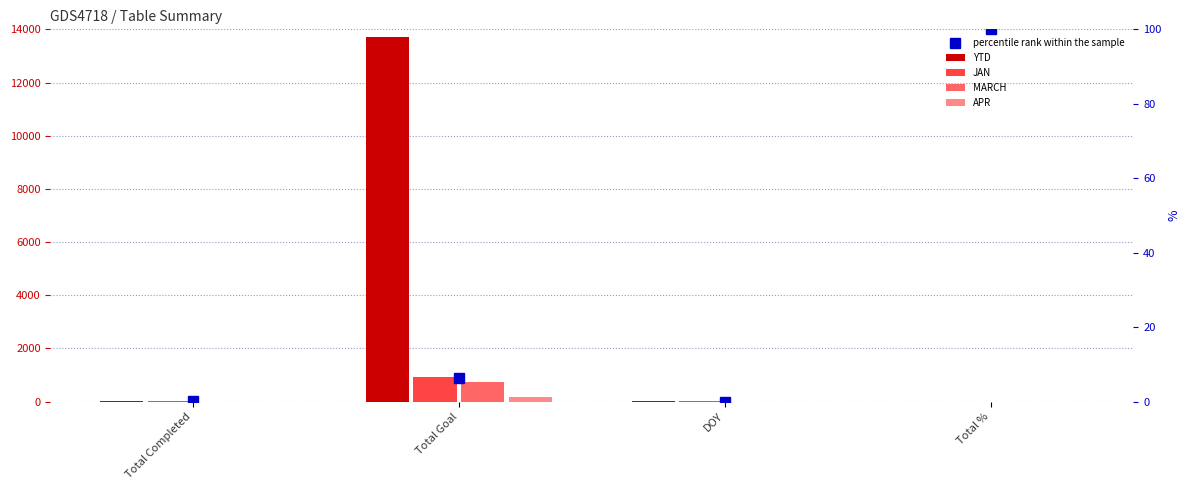

Between Total Completed and Total %, which series saw the biggest shift?

YTD